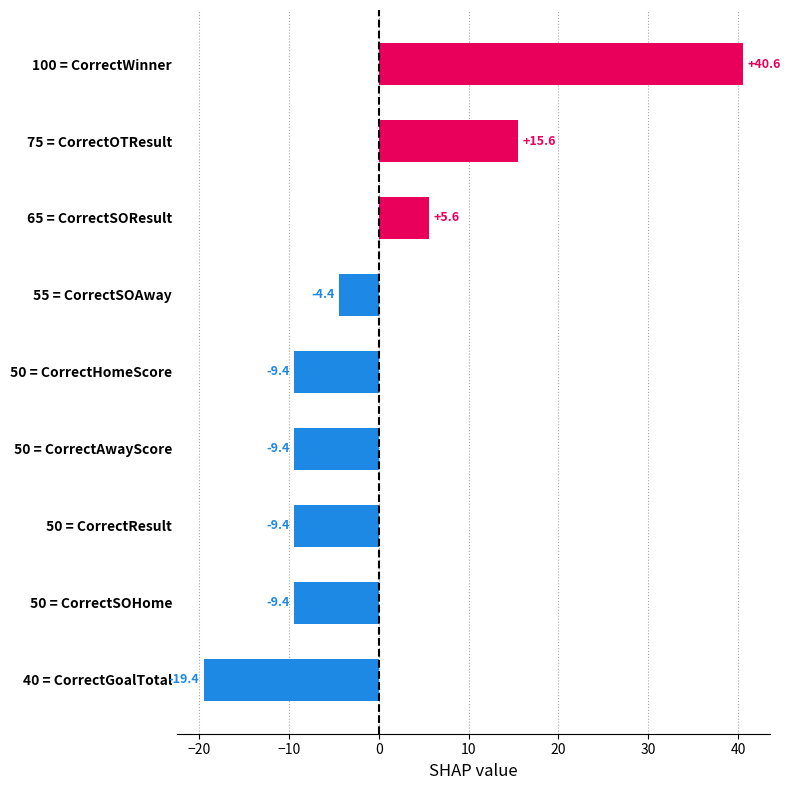

Where is the data nearest to the value 10?

65 = CorrectSOResult